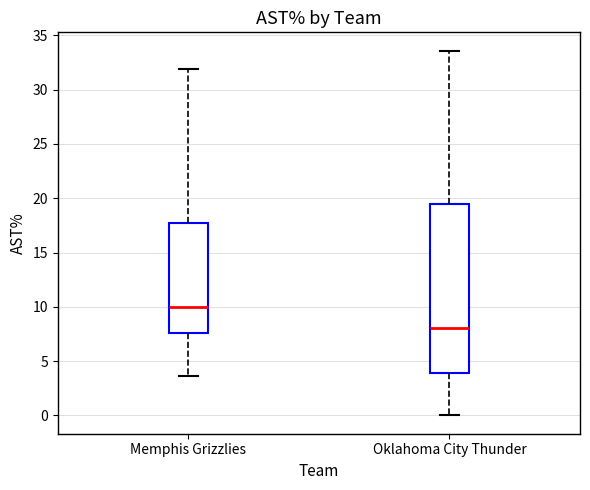

Where does the upper whisker of the box for Oklahoma City Thunder end on the y-axis? The values are not printed on the chart, so give them approximately, as read against the axis.

33.5